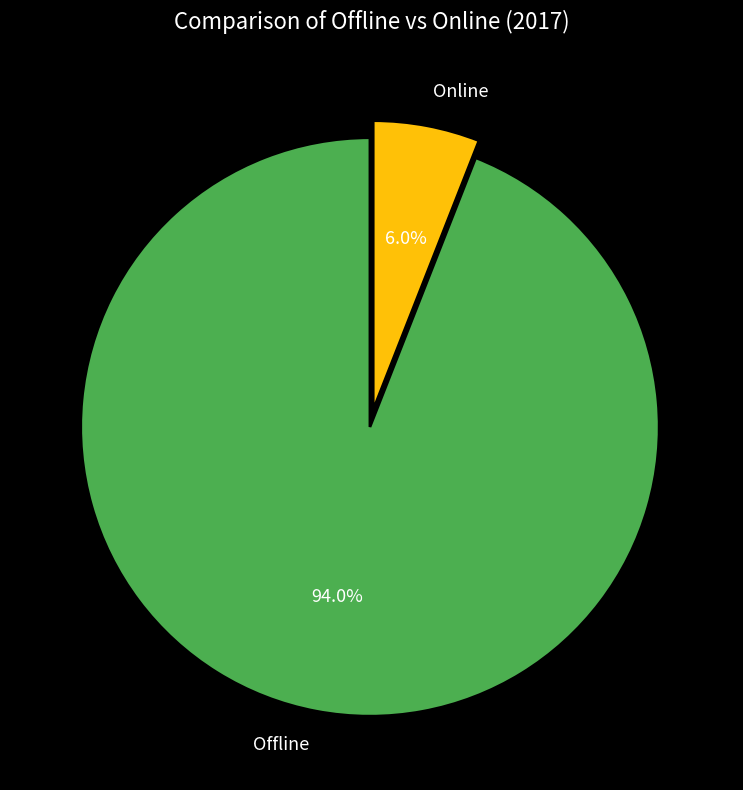

How many slices are in this pie chart?

2